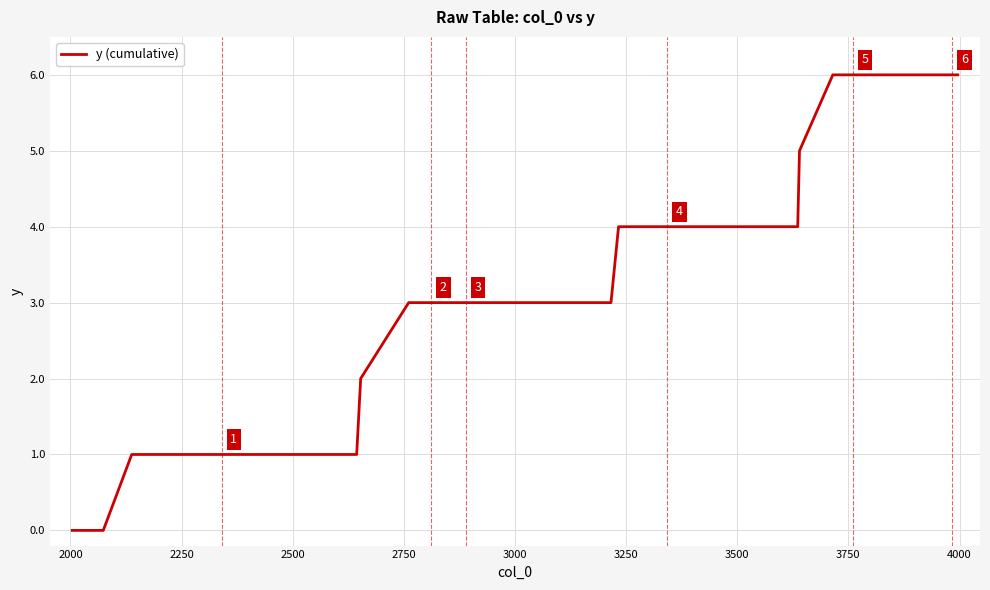

What is the difference between the maximum and minimum values?

6